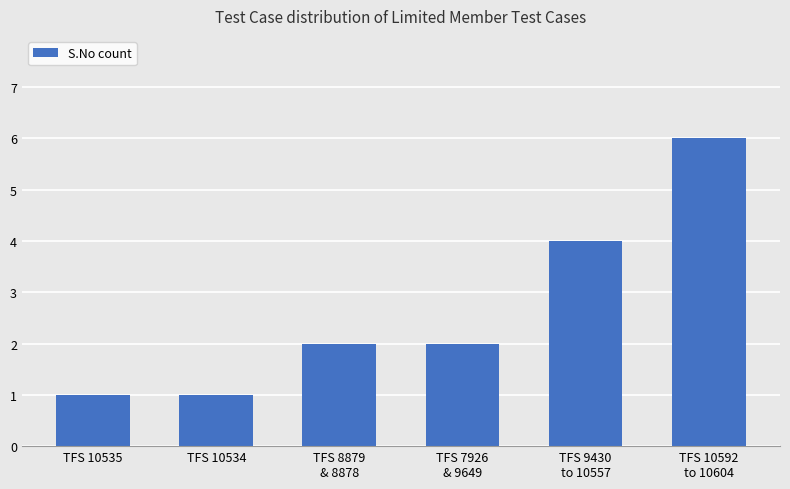

Which label corresponds to the largest value in the chart?

TFS 10592
to 10604